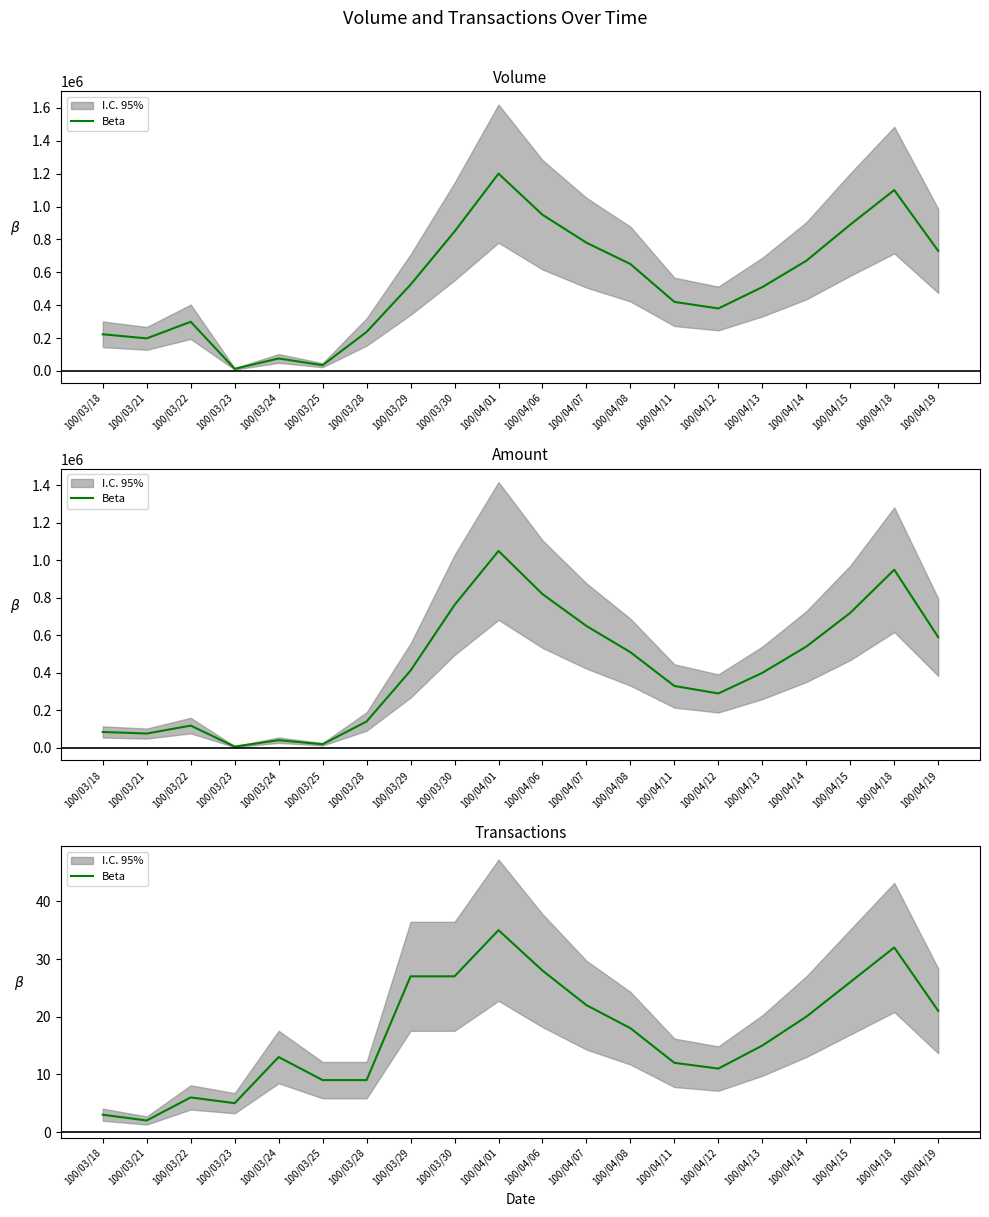

Where does the data first go above 18?

100/03/29